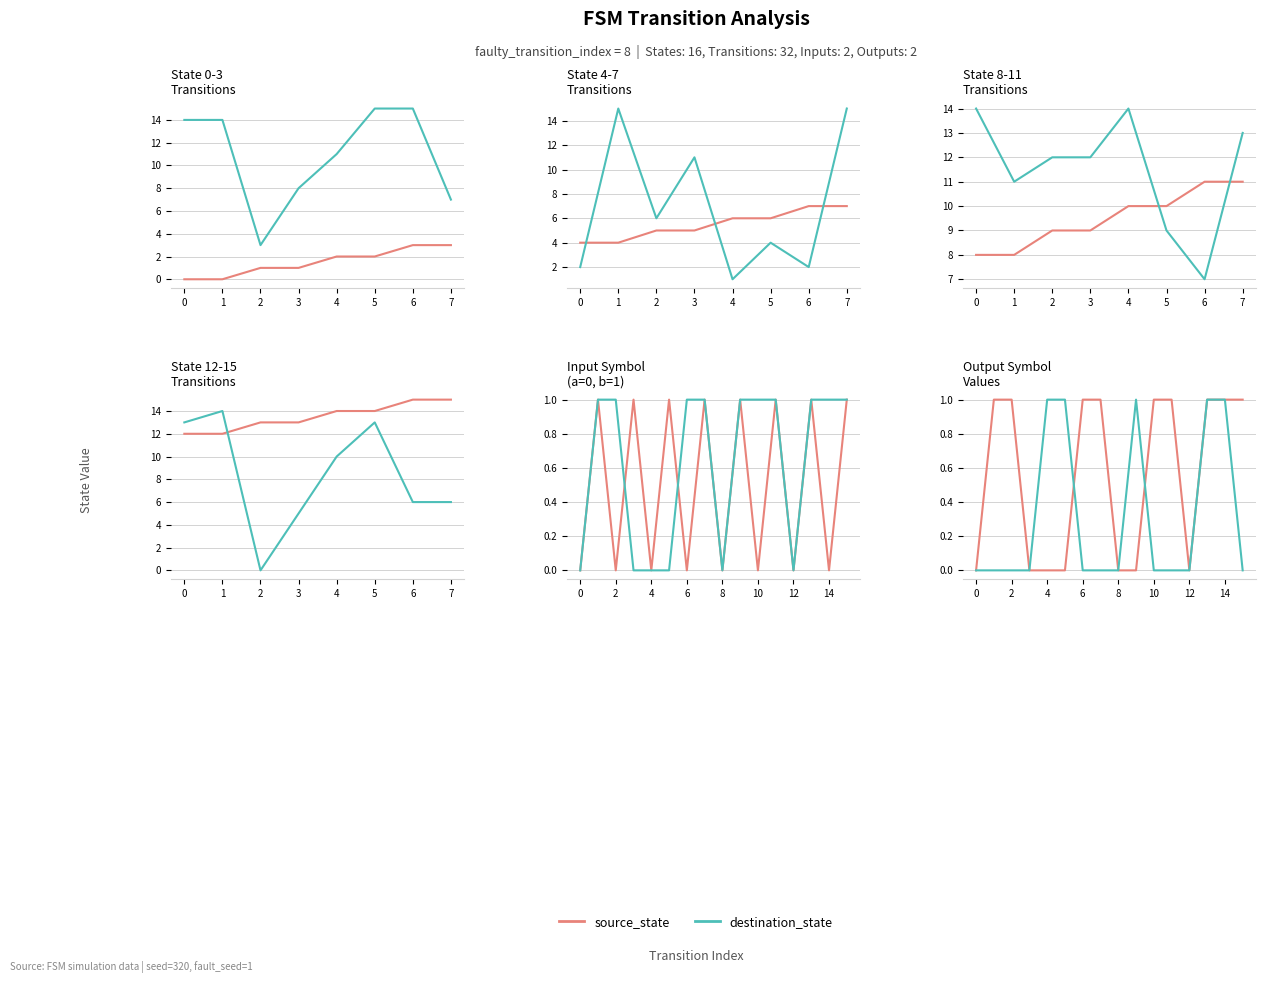

Between 14 and 13, which is larger?

14